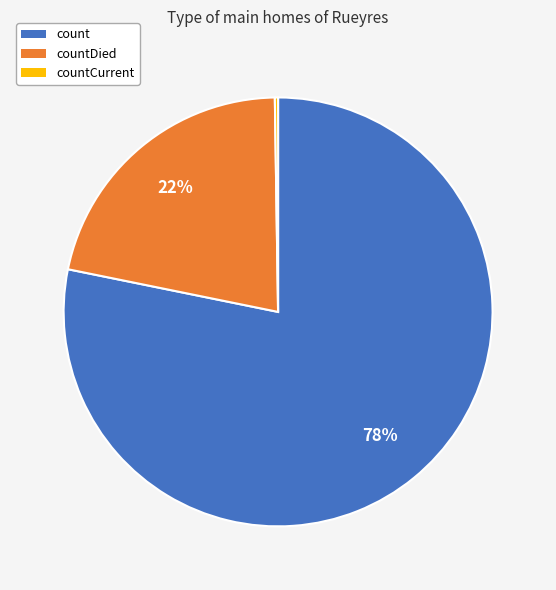

To the nearest percent, what is the average slice percentage?

33%